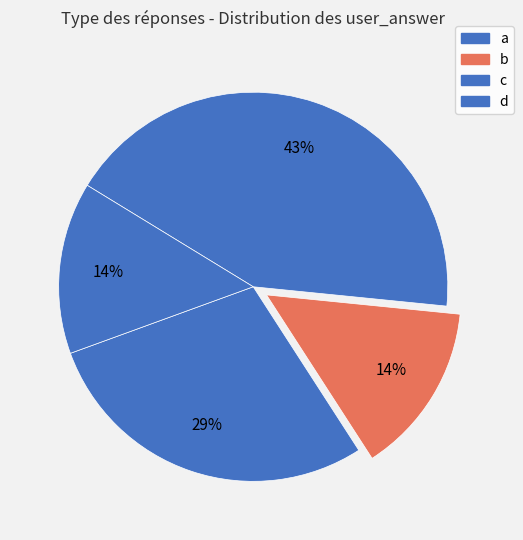

How many slices are in this pie chart?

4